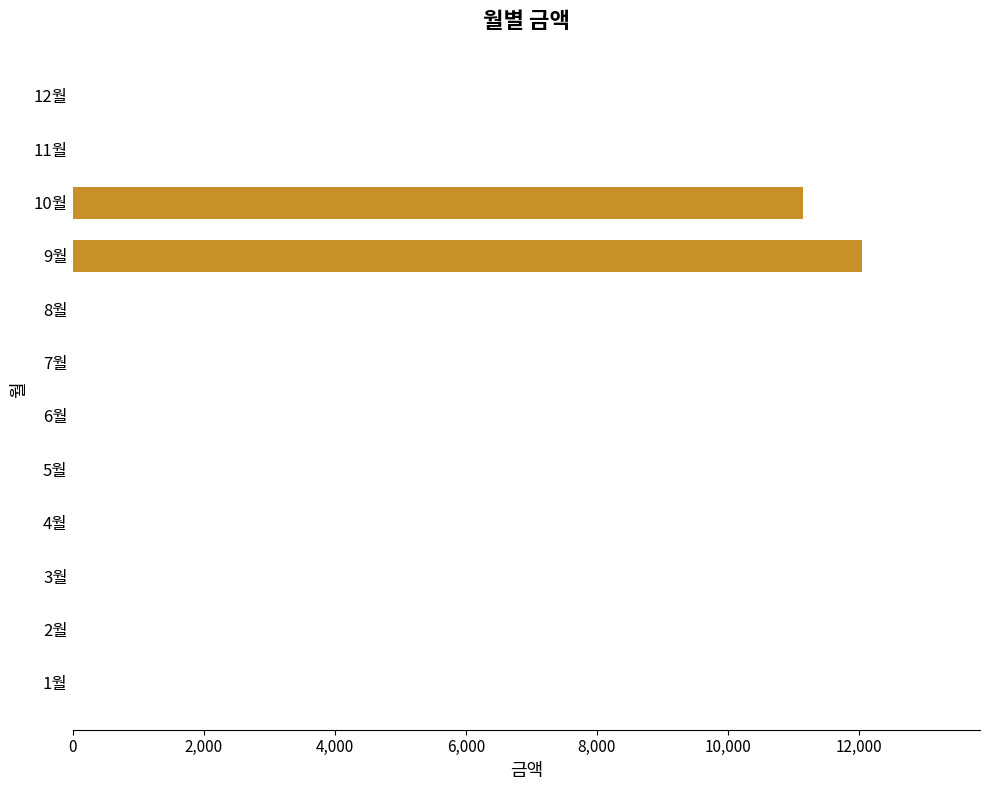

Reading bottom to top, transcribe all the data shown in this chart.

1월=0	2월=0	3월=0	4월=0	5월=0	6월=0	7월=0	8월=0	9월=12040	10월=11150	11월=0	12월=0